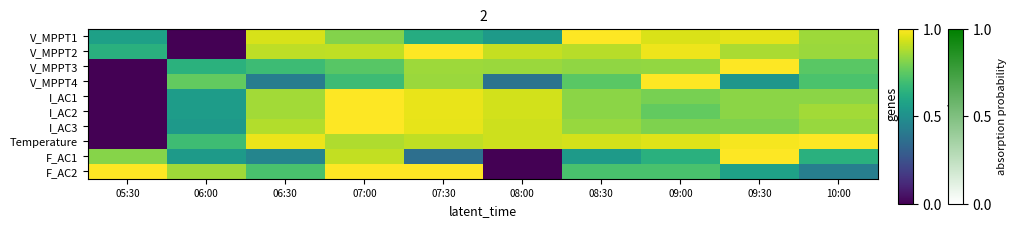

Reading left to right, what are all the values shown in this chart?

V_MPPT1: 05:30=0.6	06:00=0.0	06:30=0.9	07:00=0.8	07:30=0.6	08:00=0.5	08:30=1.0	09:00=0.9	09:30=1.0	10:00=0.9
V_MPPT2: 05:30=0.6	06:00=0.0	06:30=0.9	07:00=0.9	07:30=1.0	08:00=0.9	08:30=0.9	09:00=1.0	09:30=0.9	10:00=0.9
V_MPPT3: 05:30=0.0	06:00=0.6	06:30=0.7	07:00=0.7	07:30=0.9	08:00=0.9	08:30=0.8	09:00=0.8	09:30=1.0	10:00=0.7
V_MPPT4: 05:30=0.0	06:00=0.8	06:30=0.4	07:00=0.7	07:30=0.8	08:00=0.4	08:30=0.7	09:00=1.0	09:30=0.5	10:00=0.7
I_AC1: 05:30=0.0	06:00=0.6	06:30=0.9	07:00=1.0	07:30=1.0	08:00=0.9	08:30=0.8	09:00=0.8	09:30=0.8	10:00=0.8
I_AC2: 05:30=0.0	06:00=0.6	06:30=0.9	07:00=1.0	07:30=1.0	08:00=0.9	08:30=0.8	09:00=0.8	09:30=0.8	10:00=0.9
I_AC3: 05:30=0.0	06:00=0.5	06:30=0.9	07:00=1.0	07:30=1.0	08:00=0.9	08:30=0.8	09:00=0.8	09:30=0.8	10:00=0.8
Temperature: 05:30=0.0	06:00=0.7	06:30=1.0	07:00=0.9	07:30=0.9	08:00=0.9	08:30=0.9	09:00=1.0	09:30=1.0	10:00=1.0
F_AC1: 05:30=0.8	06:00=0.5	06:30=0.5	07:00=0.9	07:30=0.4	08:00=0.0	08:30=0.5	09:00=0.6	09:30=1.0	10:00=0.6
F_AC2: 05:30=1.0	06:00=0.9	06:30=0.7	07:00=1.0	07:30=1.0	08:00=0.0	08:30=0.7	09:00=0.7	09:30=0.6	10:00=0.4